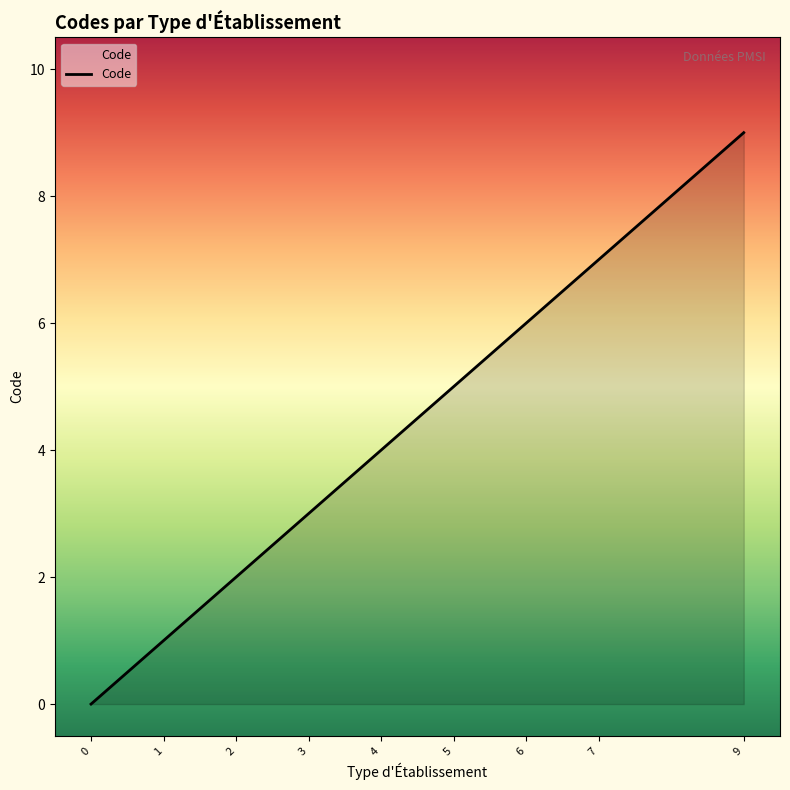

What is the greatest value displayed?

9.0